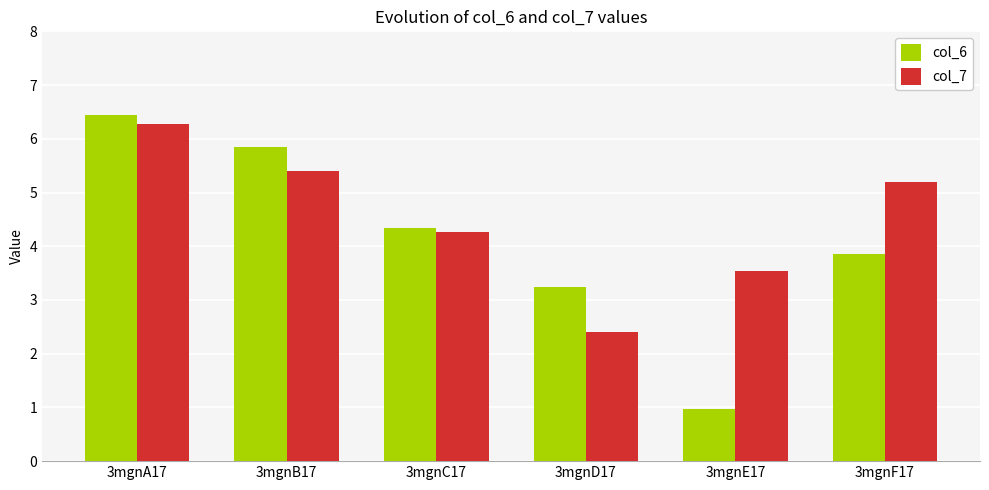

What is the minimum value shown in the chart?

1.0